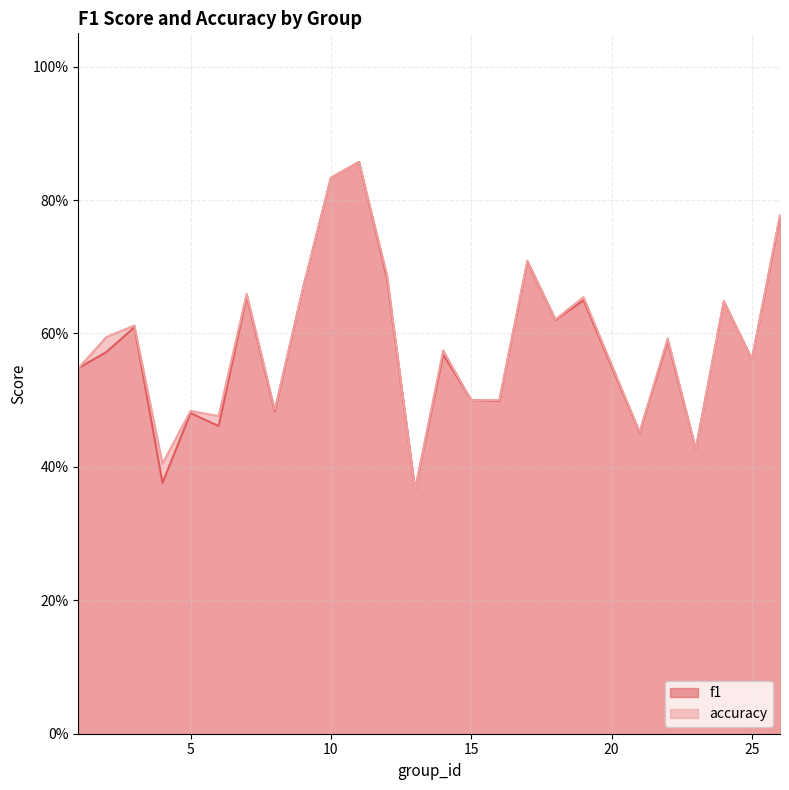

What is the value of the accuracy point at the 14th from the left?

0.6